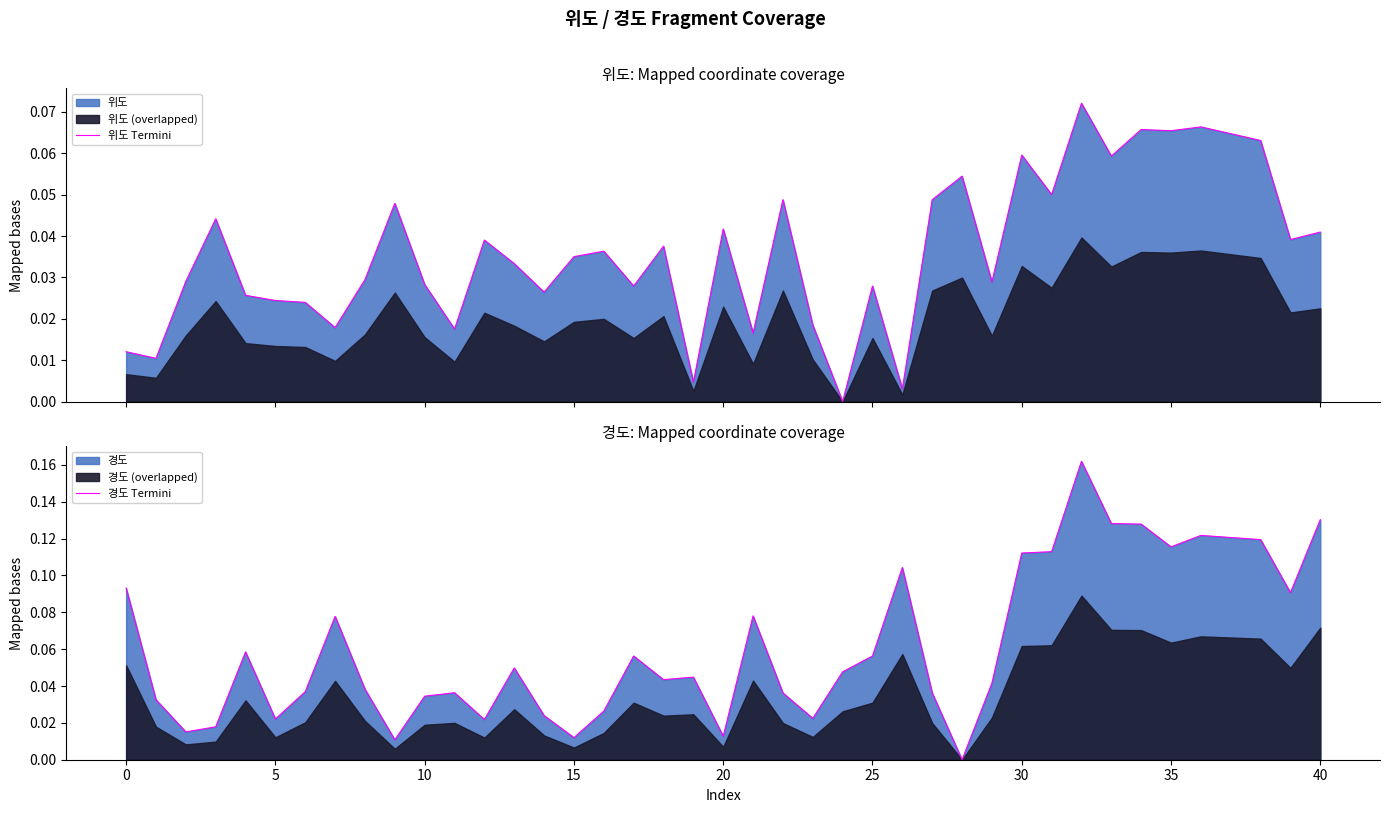

How many values in 경도 Termini are above zero?

39